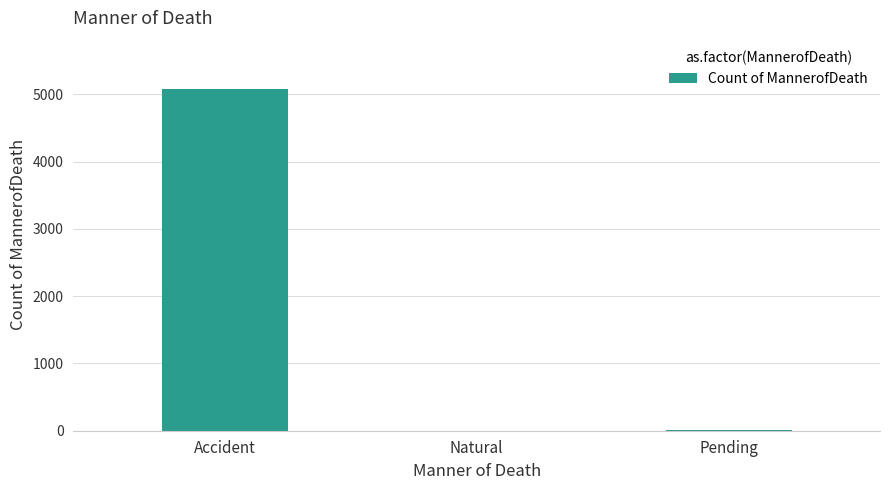

The chart shows a value of 1843 at Accident. True or false?

False